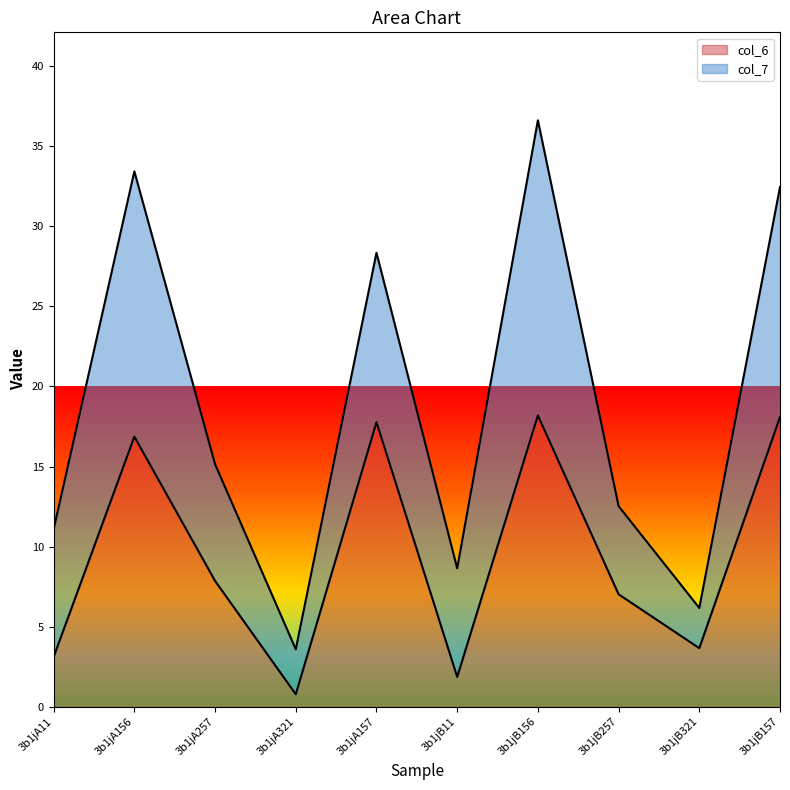

What is the label of the 8th point from the left?

3b1jB257